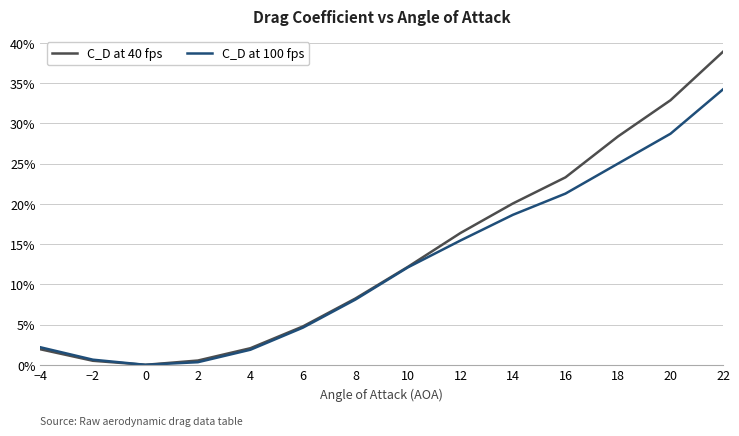

Is the value of C_D at 40 fps at −4 greater than the value of C_D at 100 fps at 16?

No